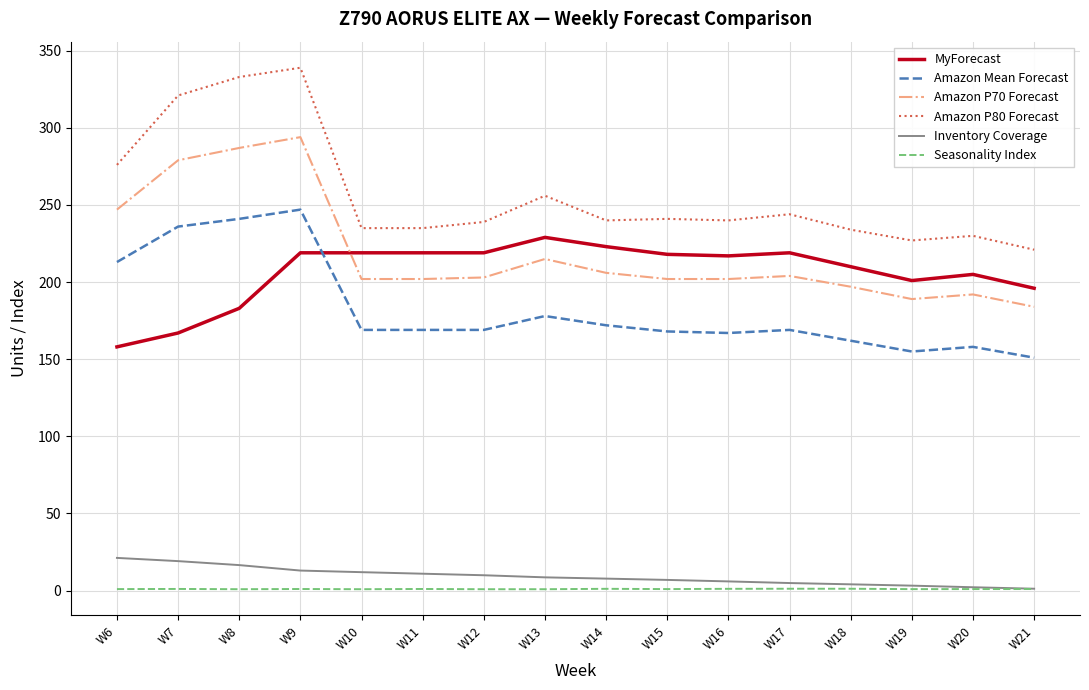

True or false: Amazon Mean Forecast and Amazon P80 Forecast intersect in this chart.

False